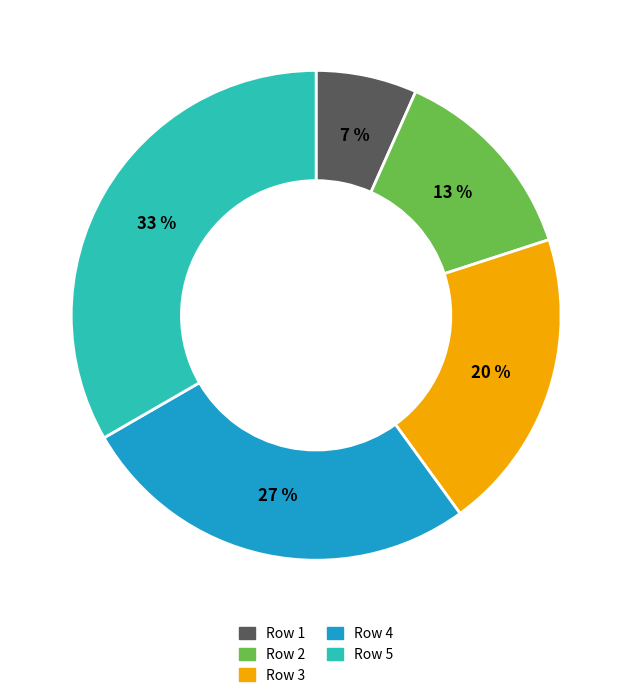

What percentage is the Row 1 slice, to the nearest percent?

7%